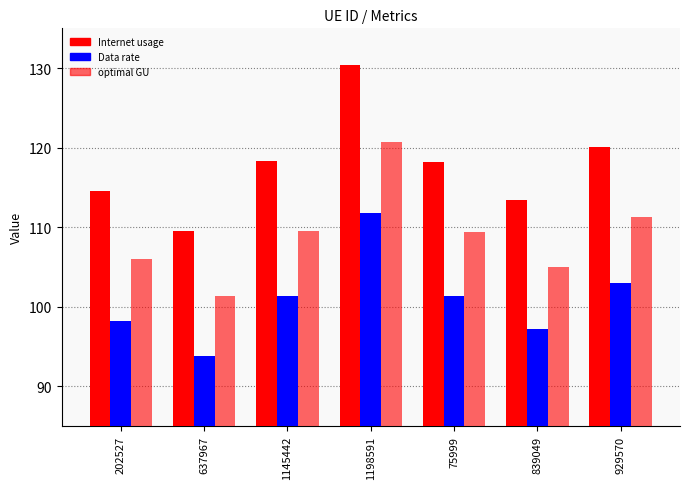

At which category is the sum across all series the highest?

1198591